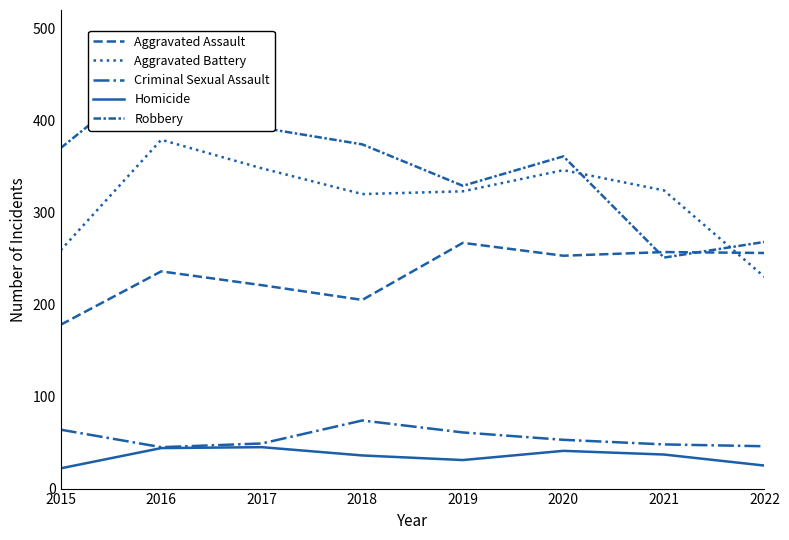

How many interior local peaks does the Robbery series have?

2